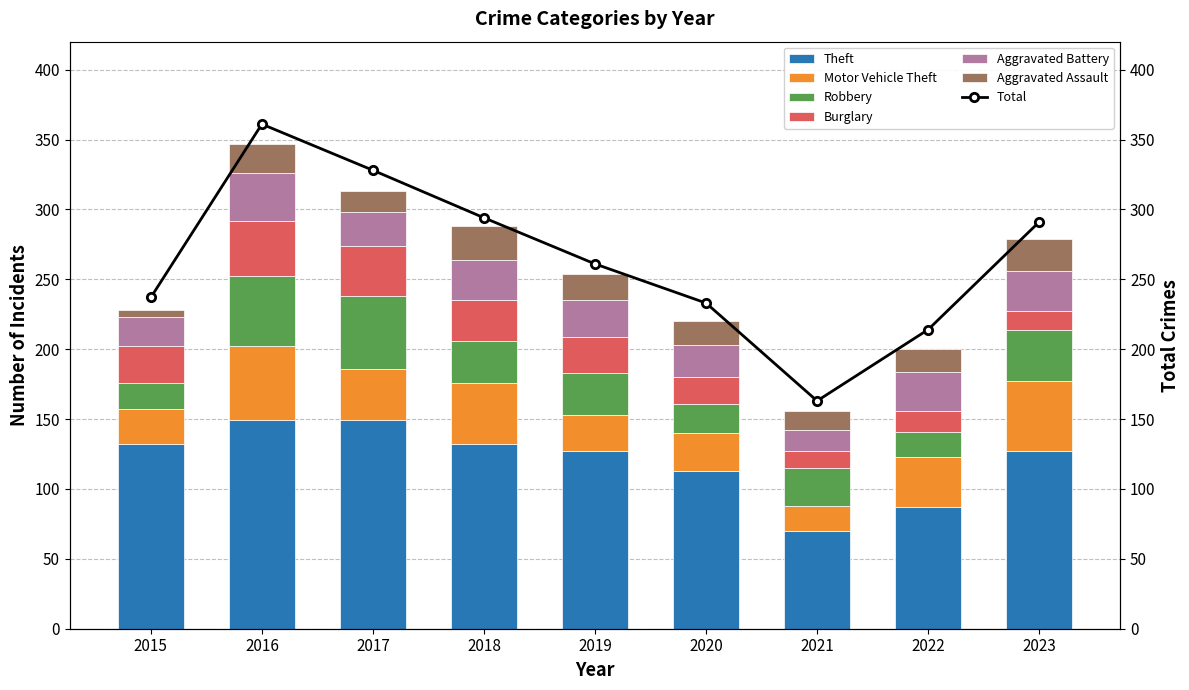

Rank the series by their maximum value, from lowest to highest.

Aggravated Assault, Aggravated Battery, Burglary, Robbery, Motor Vehicle Theft, Theft